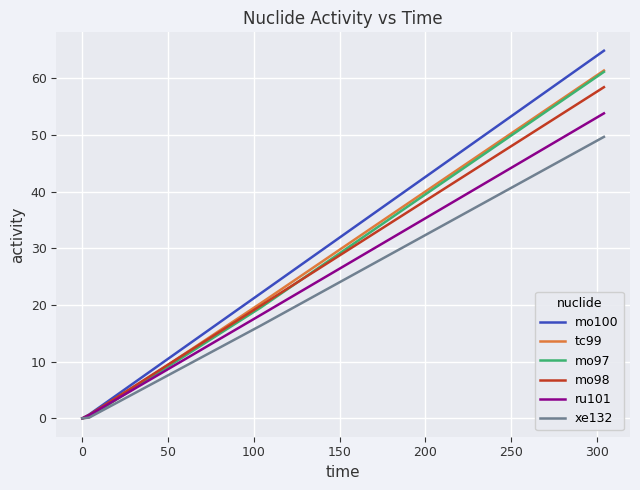

Which series has the largest range (max minus min)?

mo100